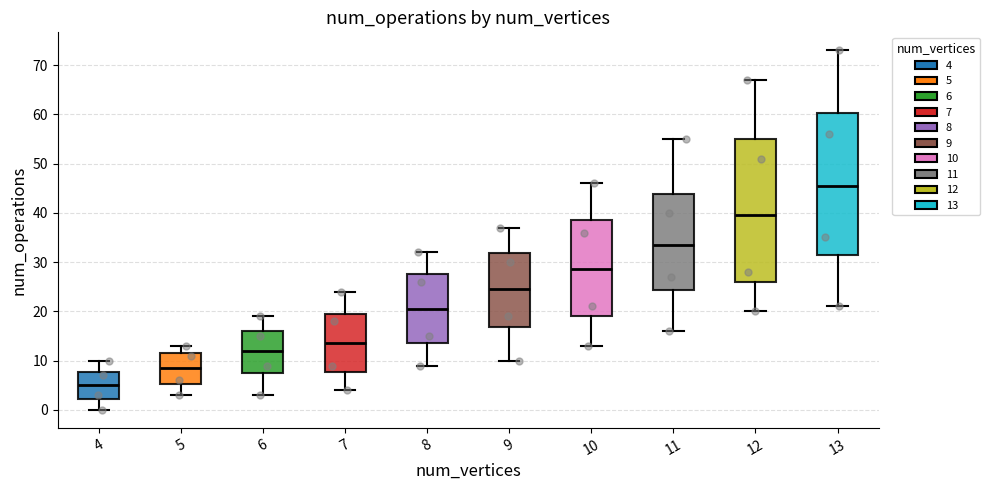

Where does the median line of the box at x = 5 sit on the y-axis? The values are not printed on the chart, so give them approximately, as read against the axis.

9